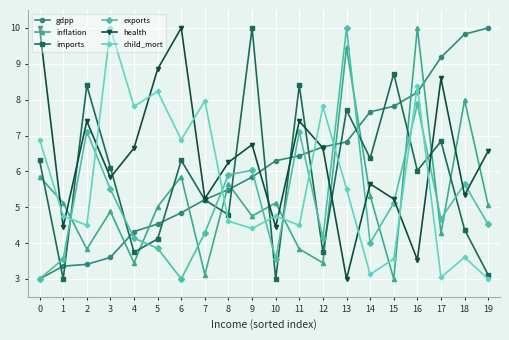

At which label does inflation reach its peak?

16